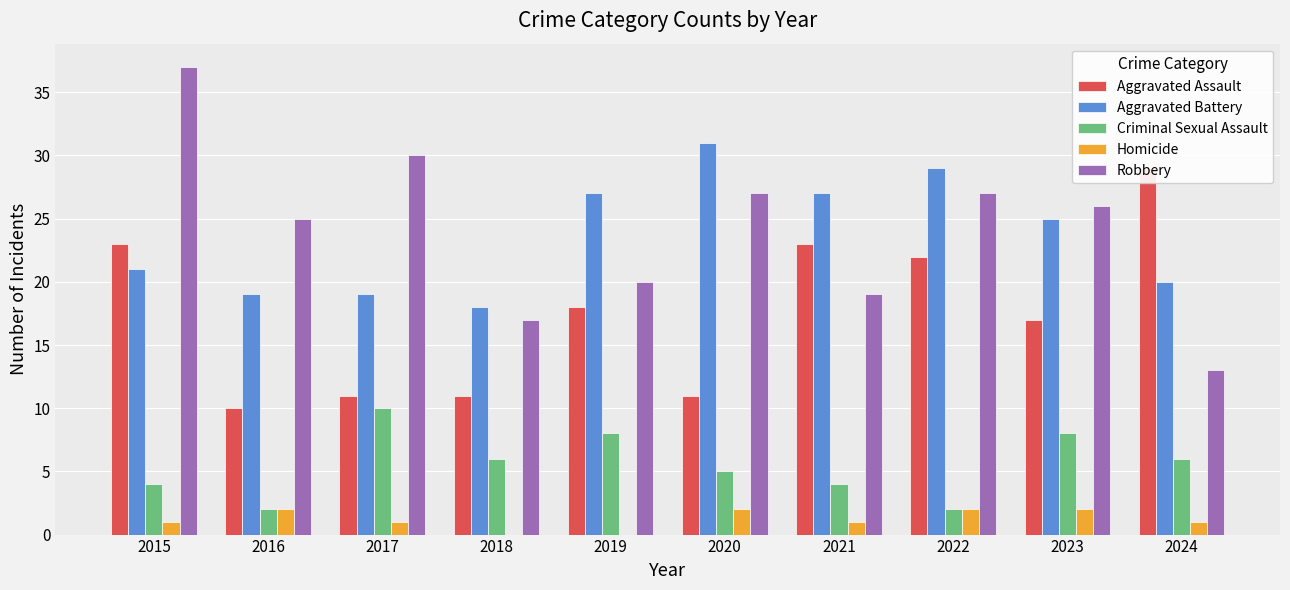

Is the value of Robbery at 2015 greater than the value of Criminal Sexual Assault at 2022?

Yes